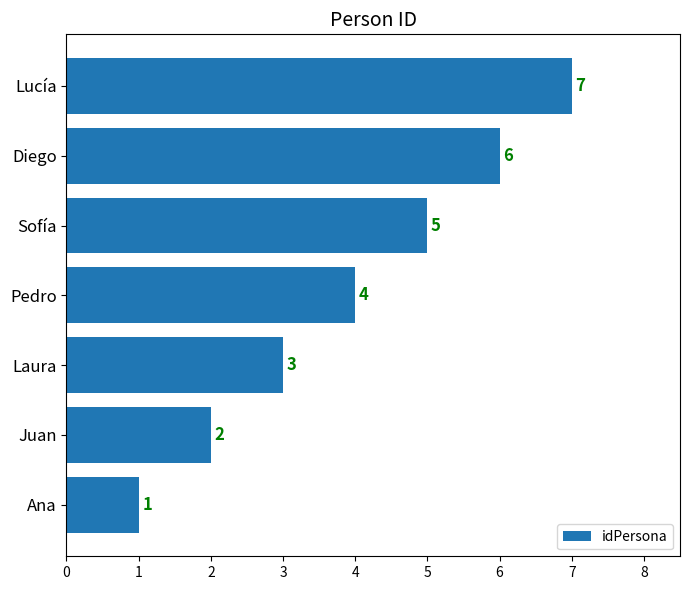

Which category has the highest value across all series?

Lucía